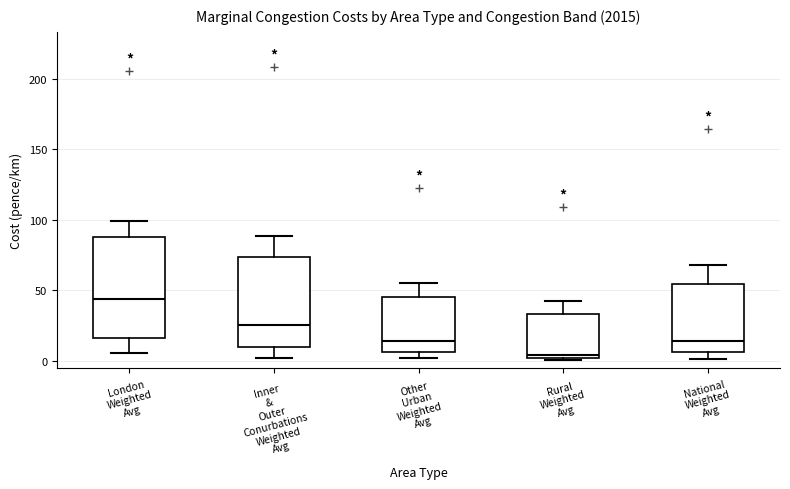

Which box's median line is the lowest?

Rural Weighted Avg